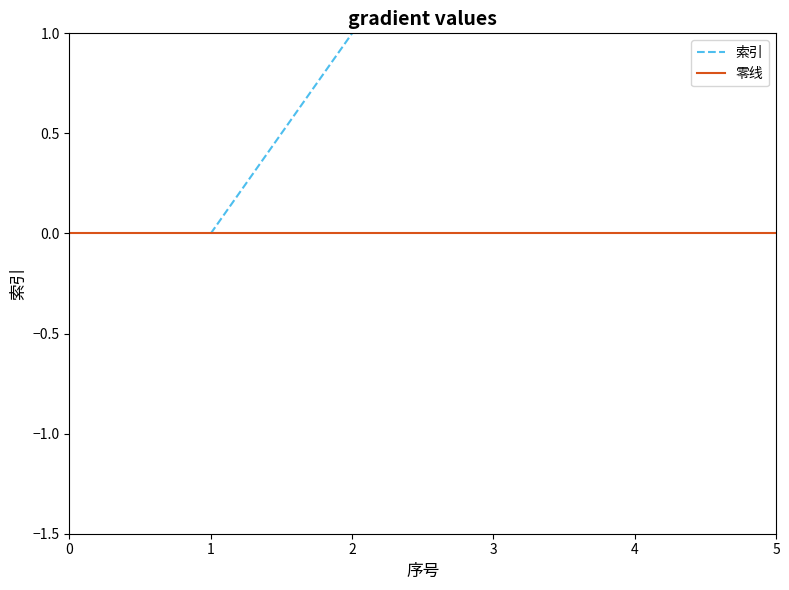

At which category does the chart reach its minimum across all series?

1